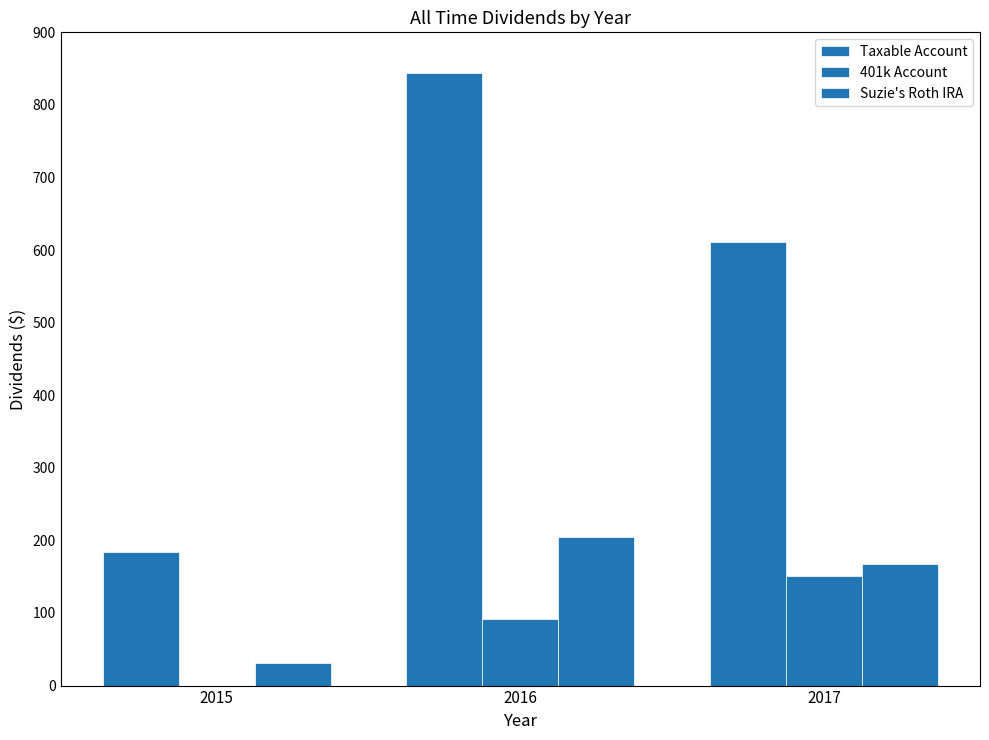

Are the bars grouped side by side (vs. stacked)?

Yes